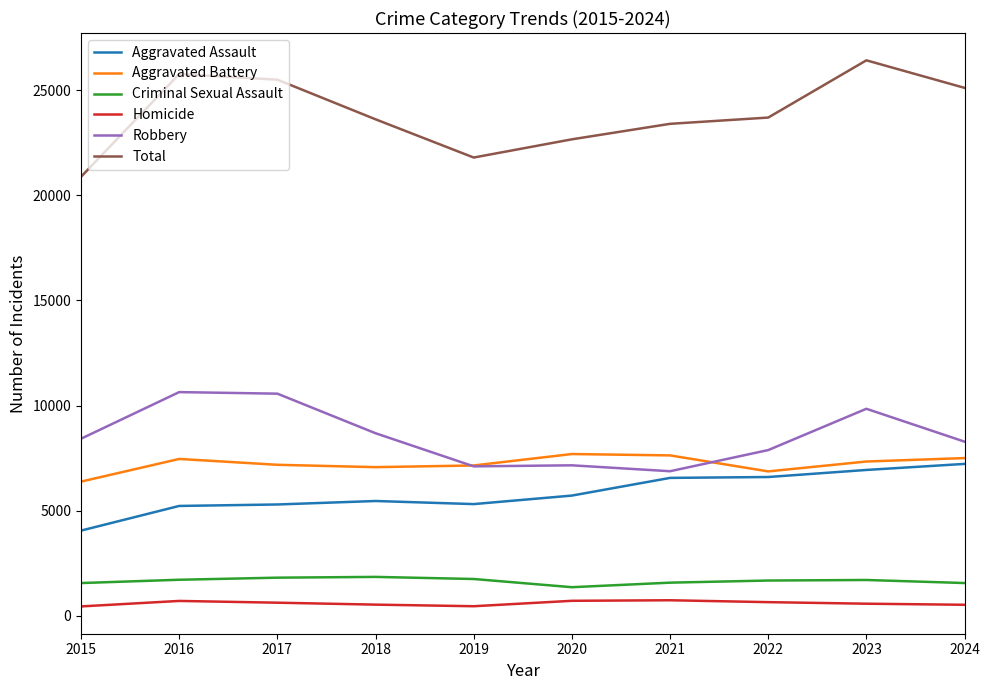

At which label does Aggravated Battery reach its minimum?

2015